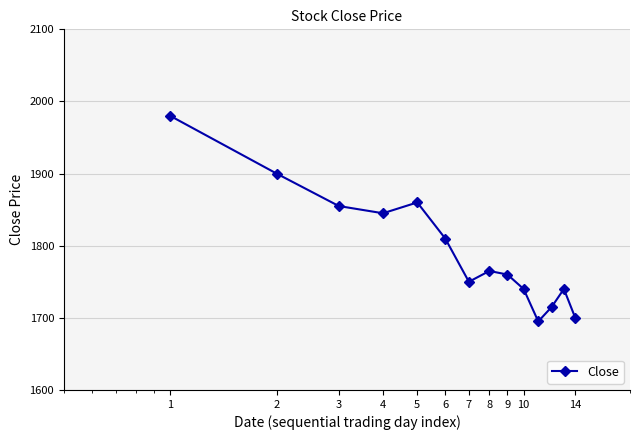

Reading left to right, what are all the values shown in this chart?

1980	1900	1855	1845	1860	1810	1750	1765	1760	1740	1695	1715	1740	1700